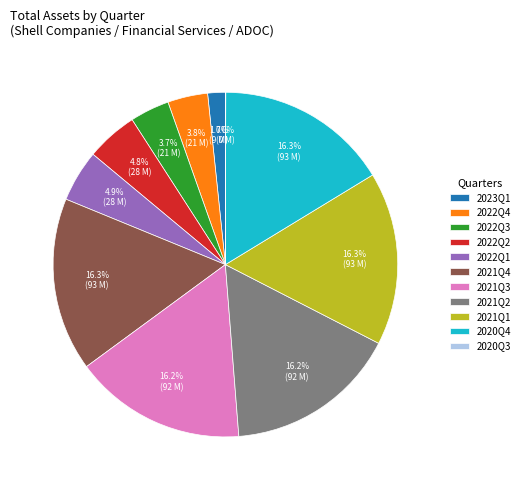

Combined, what portion of the pie is 2022Q2 and 2020Q4?

21.1%